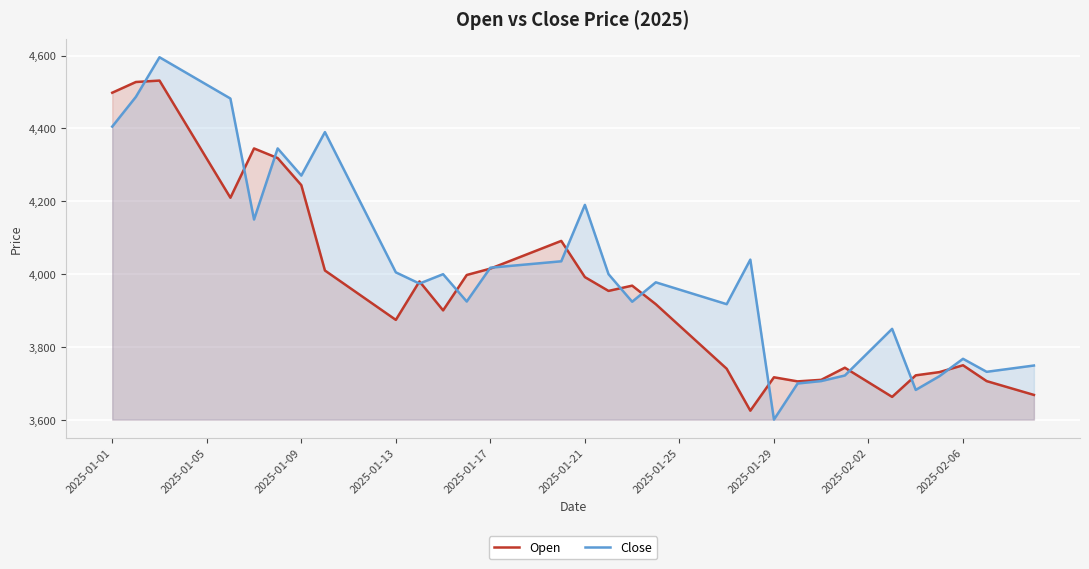

Which category has the lowest value in the Close series?

2025-01-29